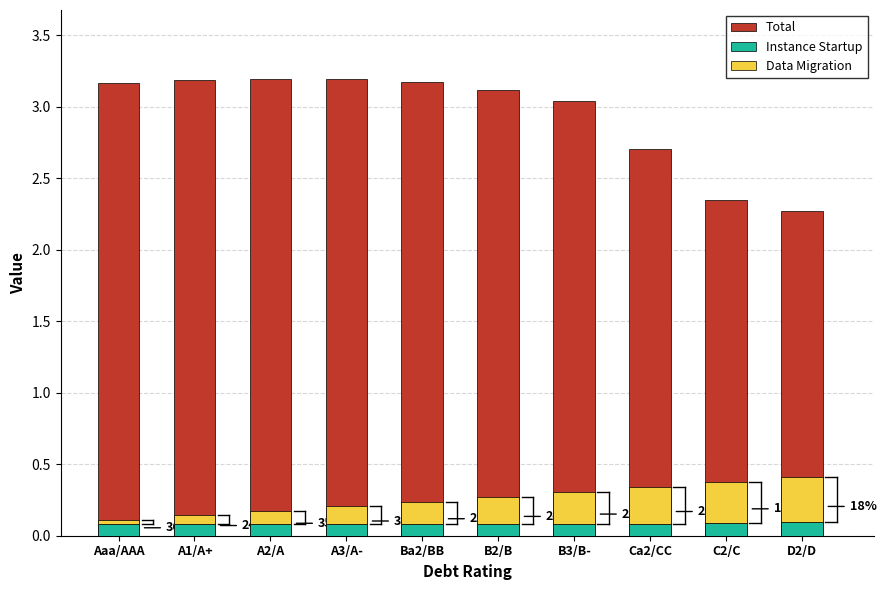

Read the Total value at A2/A.

3.2